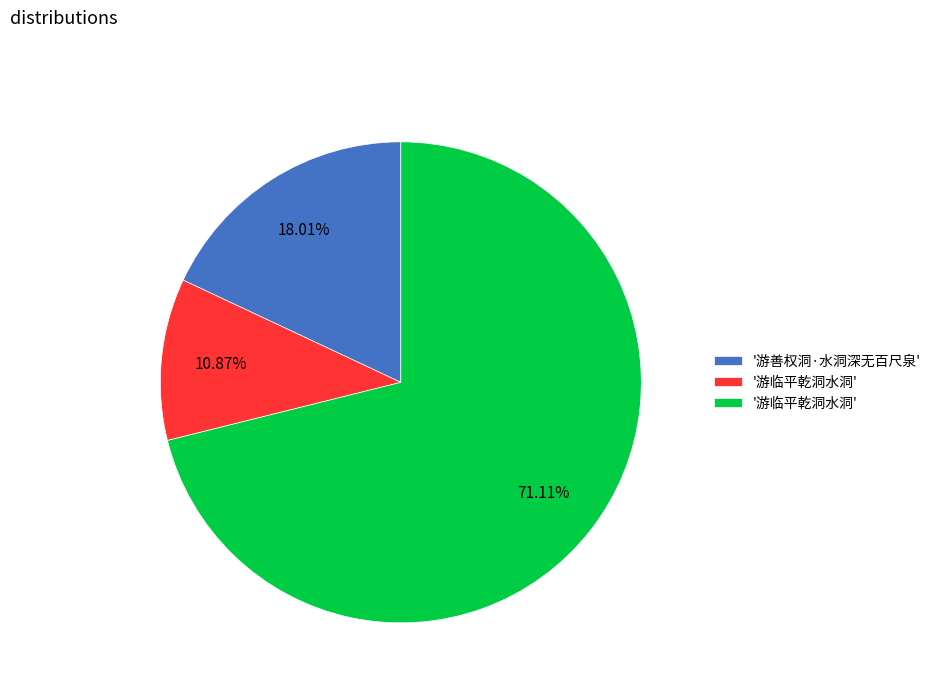

Is there a majority slice in this chart?

Yes